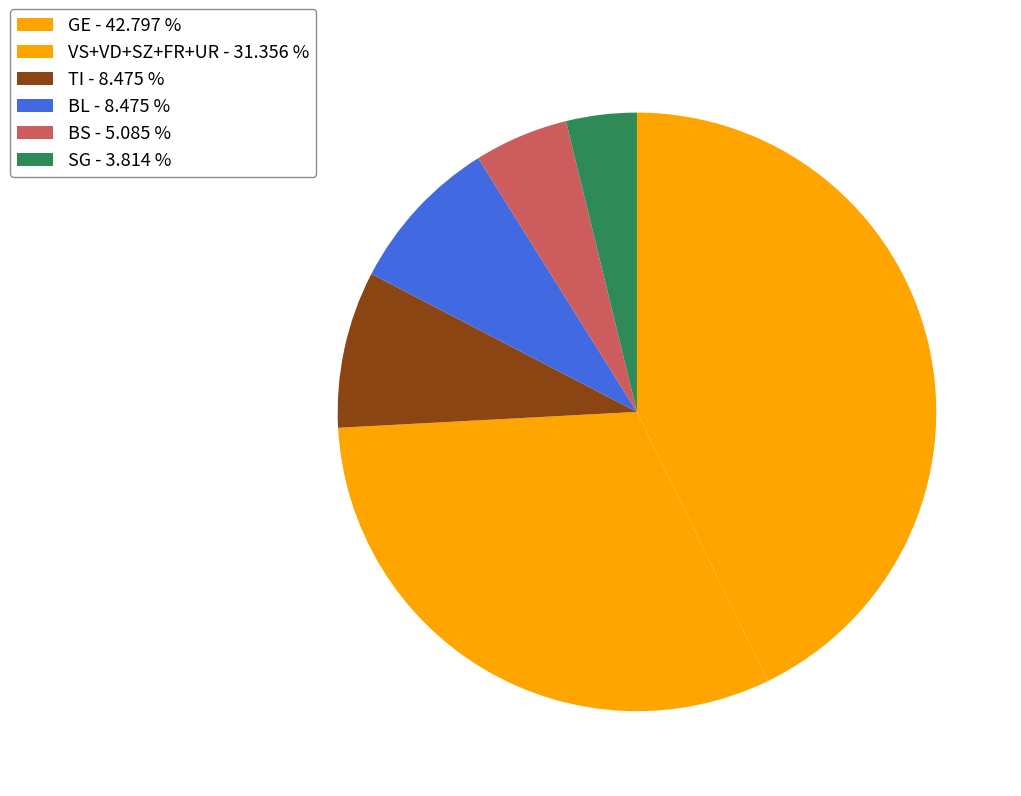

How many slices are in this pie chart?

6